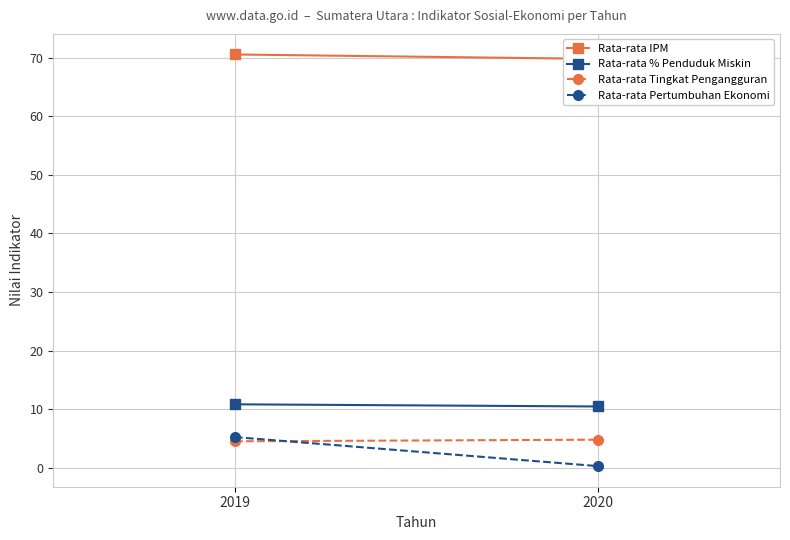

What is the sum of the Rata-rata Tingkat Pengangguran values at 2019 and 2020?

9.3